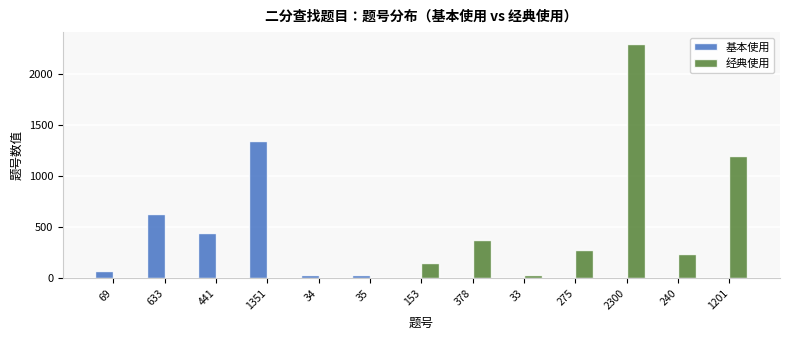

At which label does 经典使用 reach its peak?

2300